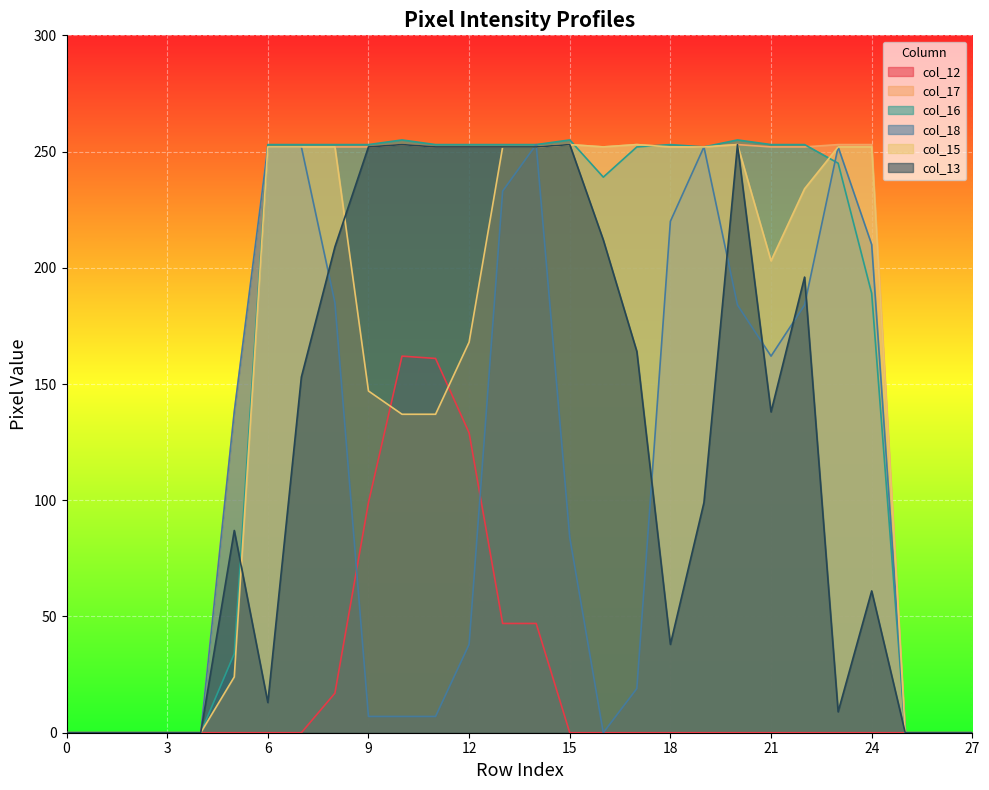

Reading right to left, list all the values displayed in this chart.

col_12: 27=0	26=0	25=0	24=0	23=0	22=0	21=0	20=0	19=0	18=0	17=0	16=0	15=0	14=47	13=47	12=129	11=161	10=162	9=99	8=17	7=0	6=0	5=0	4=0	3=0	2=0	1=0	0=0
col_17: 27=0	26=0	25=0	24=253	23=253	22=252	21=252	20=253	19=252	18=252	17=253	16=252	15=253	14=252	13=252	12=252	11=252	10=253	9=252	8=252	7=252	6=252	5=138	4=0	3=0	2=0	1=0	0=0
col_16: 27=0	26=0	25=0	24=189	23=245	22=253	21=253	20=255	19=252	18=253	17=252	16=239	15=255	14=253	13=253	12=253	11=253	10=255	9=253	8=253	7=253	6=253	5=34	4=0	3=0	2=0	1=0	0=0
col_18: 27=0	26=0	25=0	24=210	23=252	22=184	21=162	20=184	19=252	18=220	17=19	16=0	15=84	14=253	13=233	12=38	11=7	10=7	9=7	8=185	7=252	6=252	5=138	4=0	3=0	2=0	1=0	0=0
col_15: 27=0	26=0	25=0	24=252	23=252	22=234	21=203	20=253	19=252	18=252	17=253	16=252	15=253	14=252	13=252	12=168	11=137	10=137	9=147	8=252	7=252	6=252	5=24	4=0	3=0	2=0	1=0	0=0
col_13: 27=0	26=0	25=0	24=61	23=9	22=196	21=138	20=253	19=99	18=38	17=164	16=212	15=253	14=252	13=252	12=252	11=252	10=253	9=252	8=209	7=153	6=13	5=87	4=0	3=0	2=0	1=0	0=0